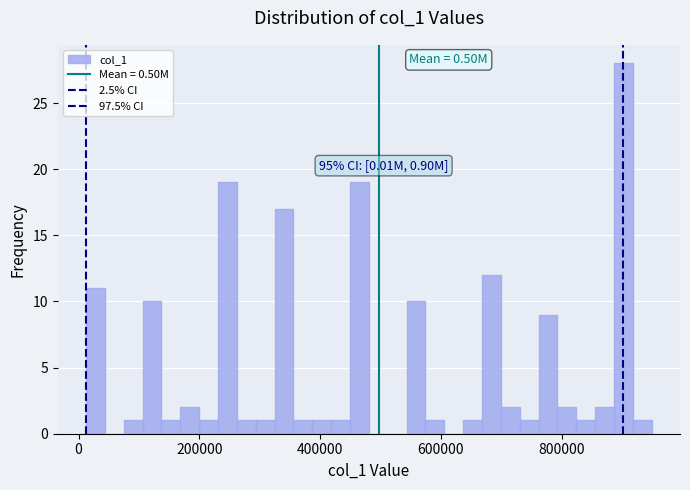

Read against the x-axis, roughly where is the centre of the tallest bar?

900000